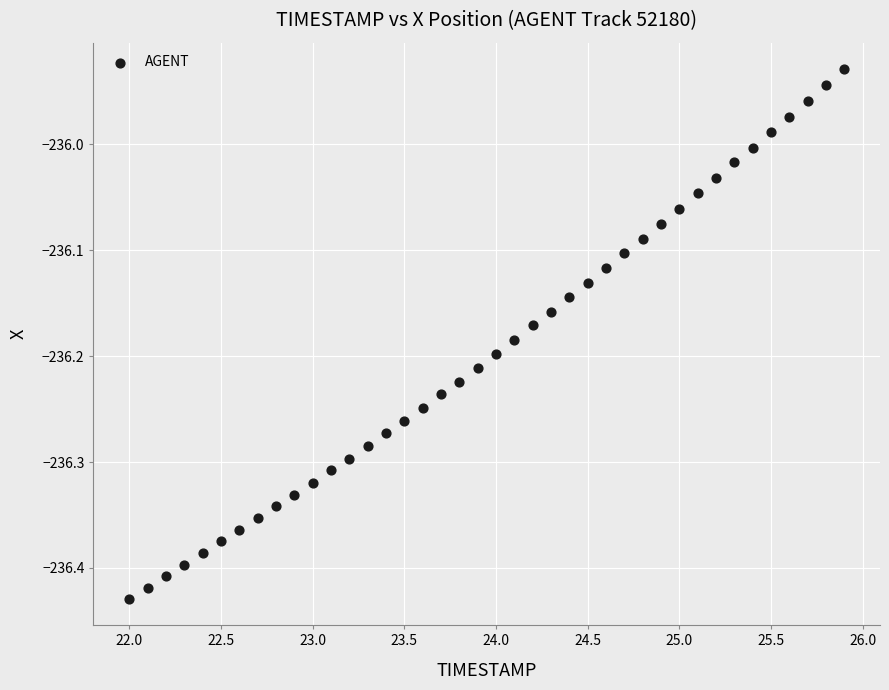

What is the range of X values (max minus min)?

3.9